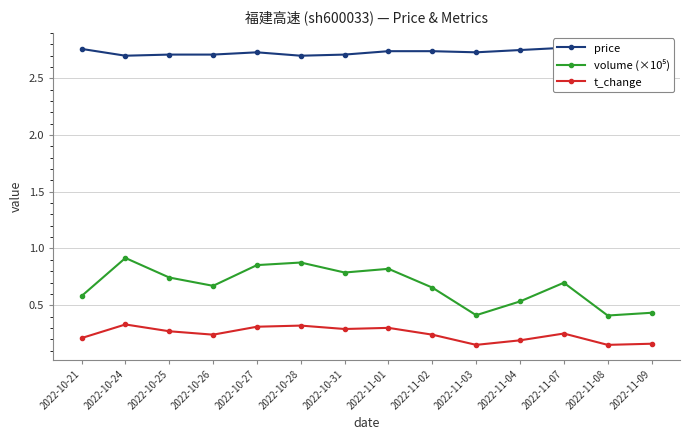

How many lines are shown in the chart?

3